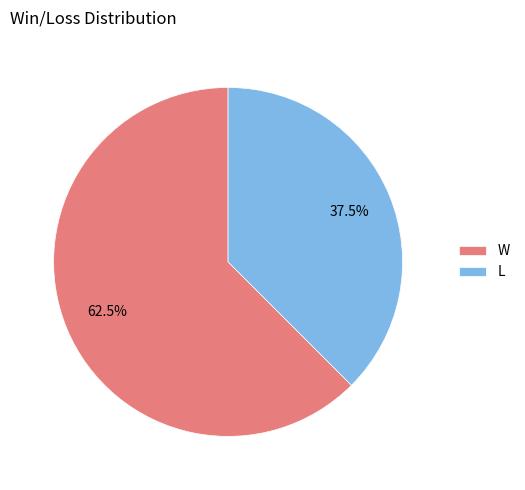

What percentage is NOT represented by W?

37.5%